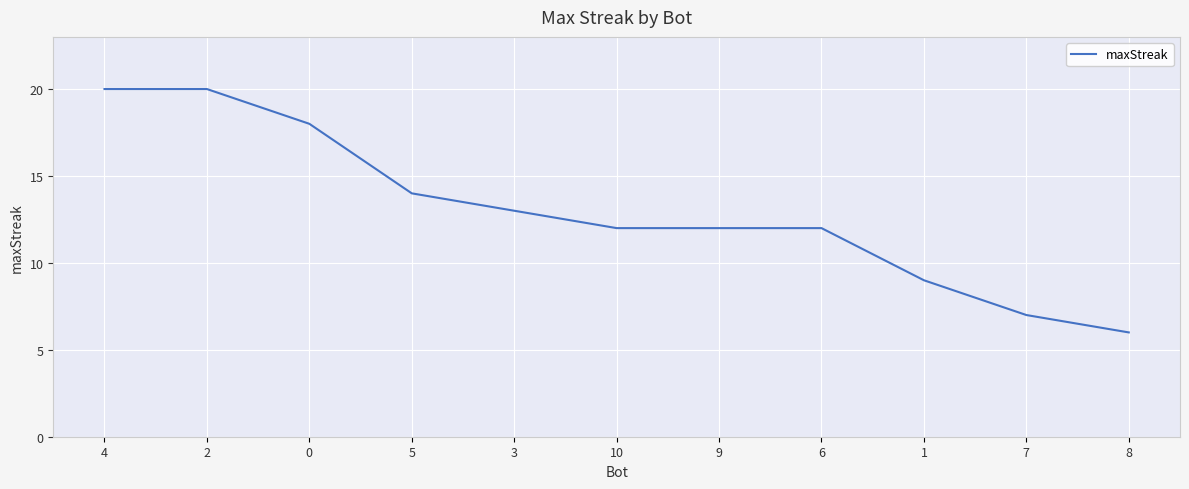

Does the chart display data point markers on the line(s)?

No